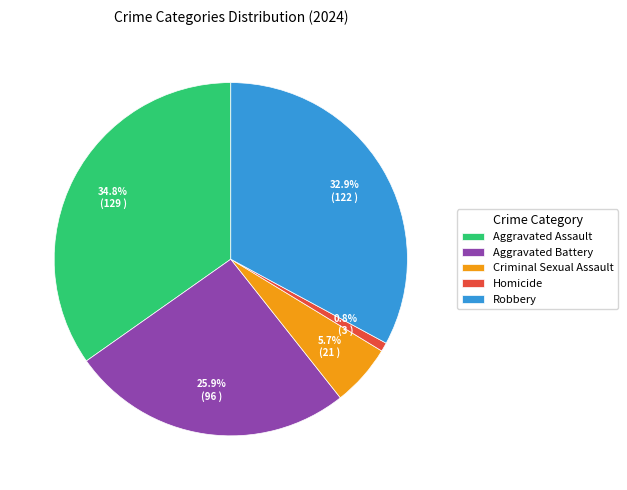

Which slice is the smallest?

Homicide